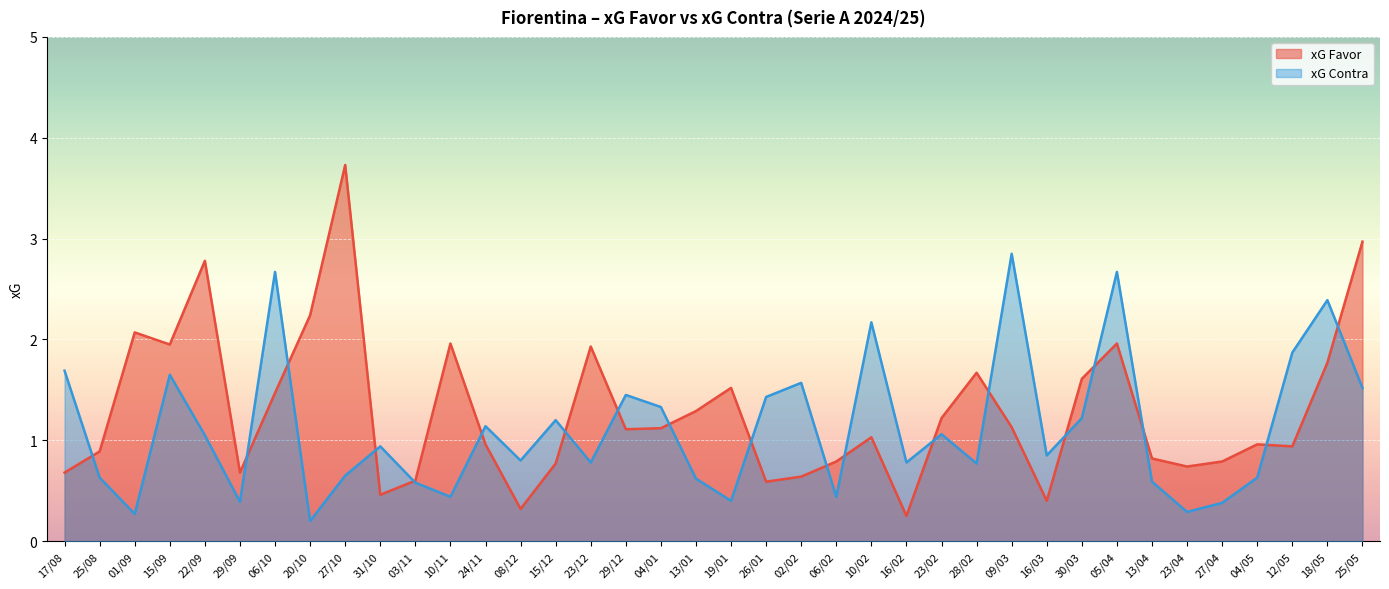

What is the spread (max minus min) of values at 30/03?

0.4